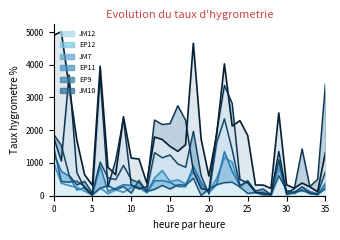

Is it true that EP12 equals 200 at VISp?

False